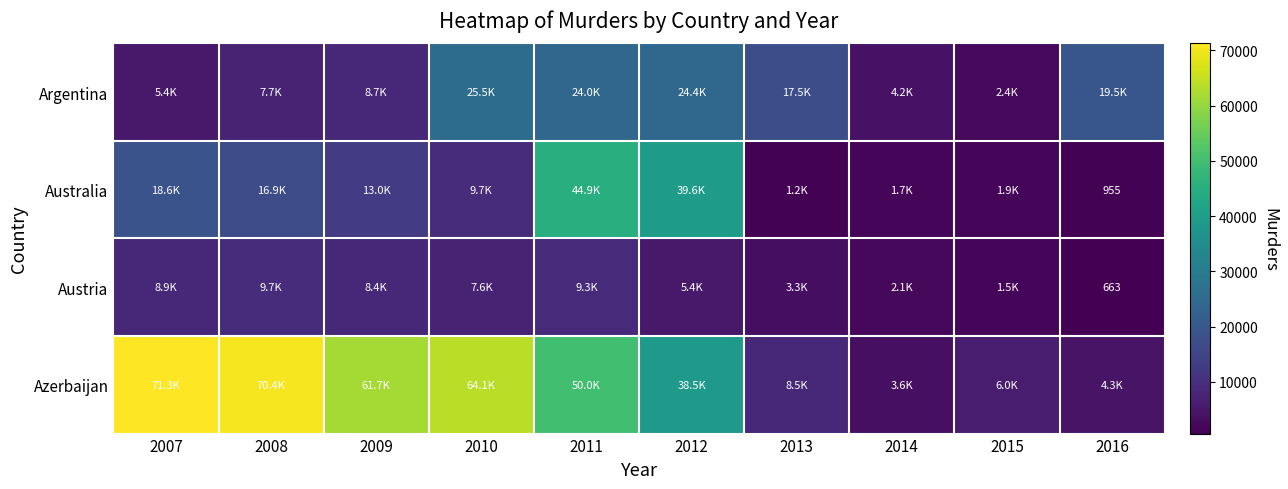

How many values in the Australia series are below 13000?

5